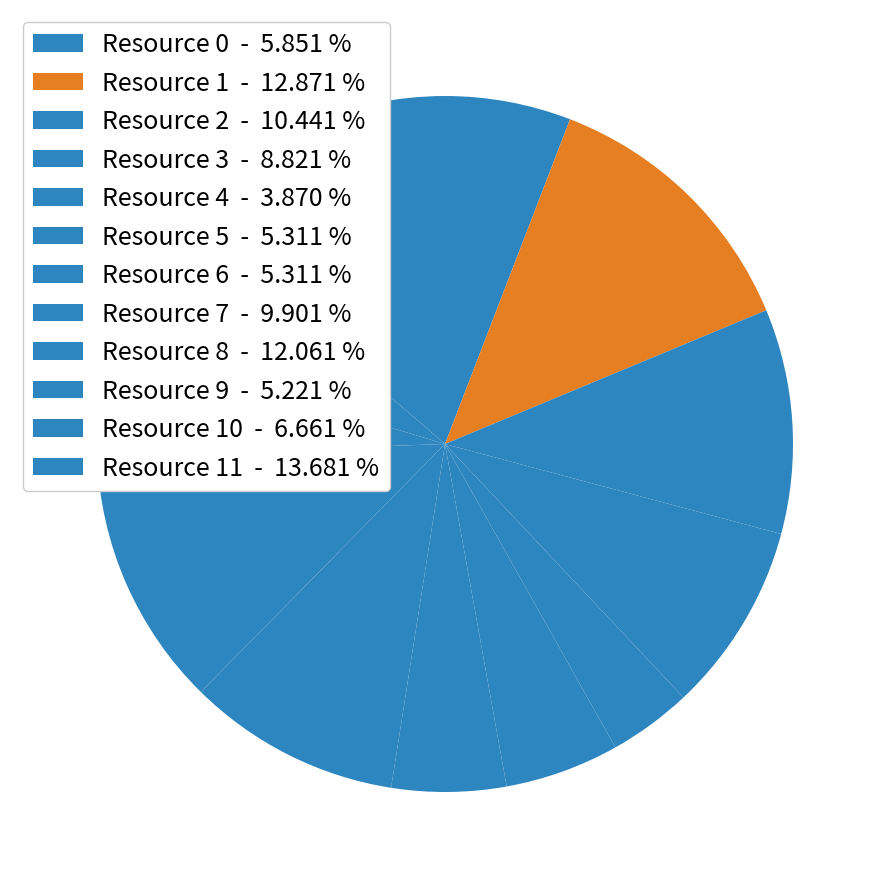

Which category has the biggest portion of the pie?

Resource 11